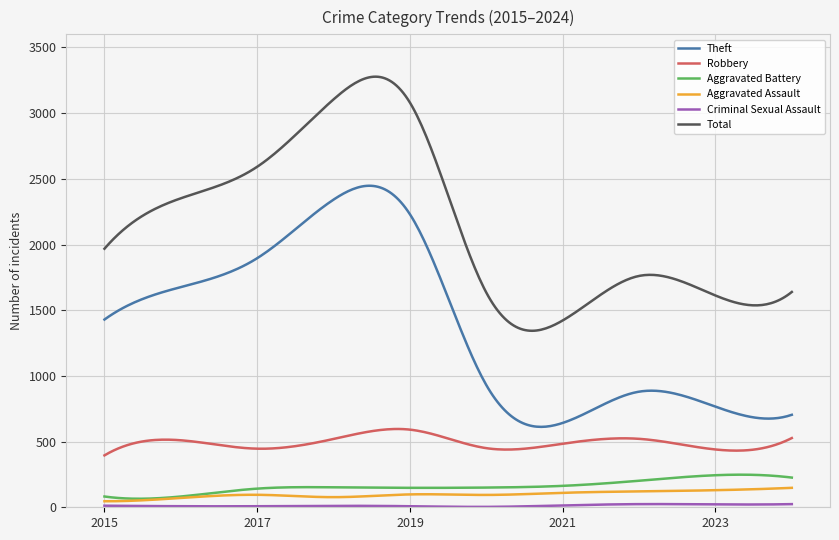

What is the difference between the maximum and second lowest values in the Theft series?

1835.0